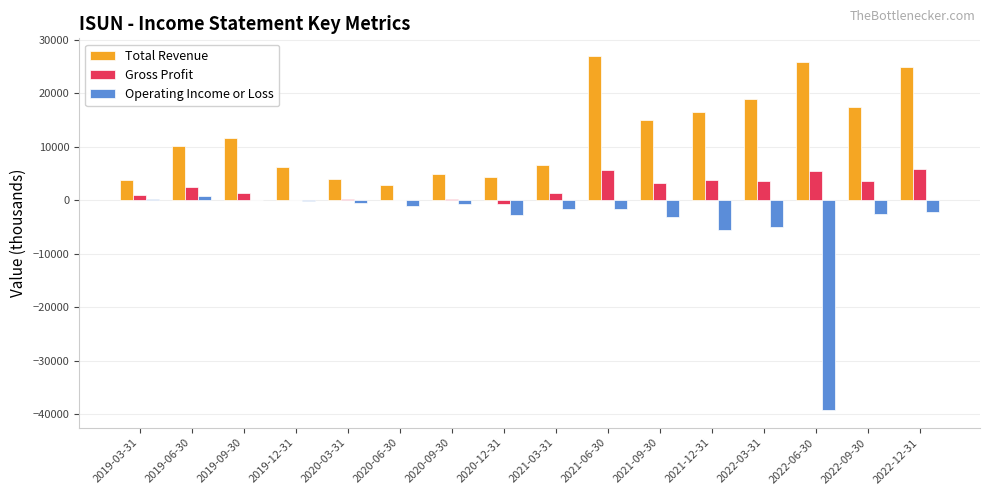

Does the chart contain stacked bars?

No